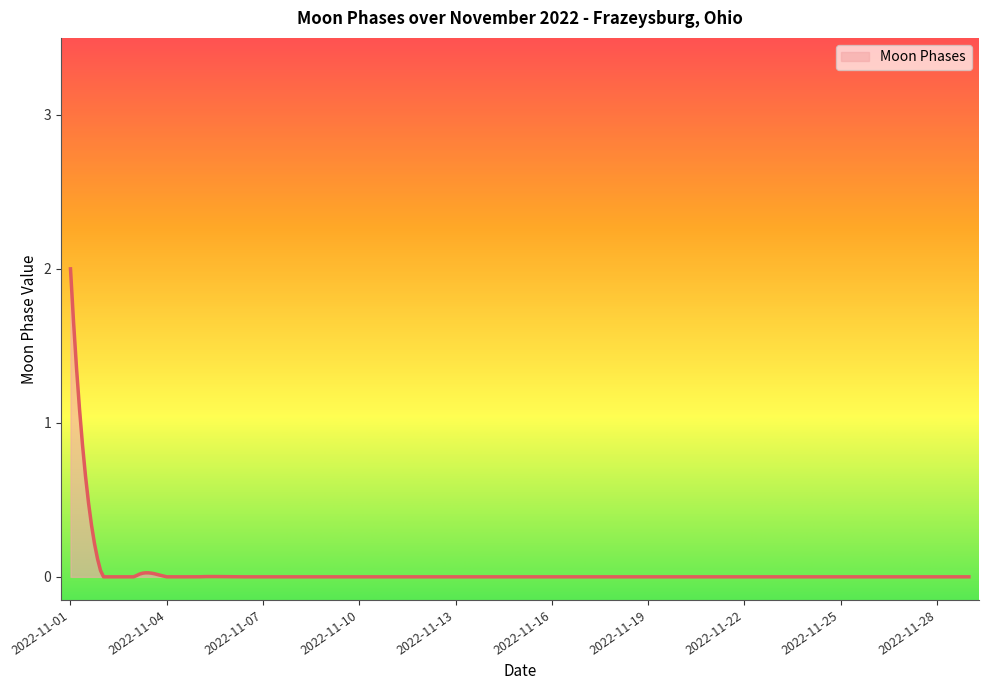

What is the difference between the maximum and minimum values?

2.0